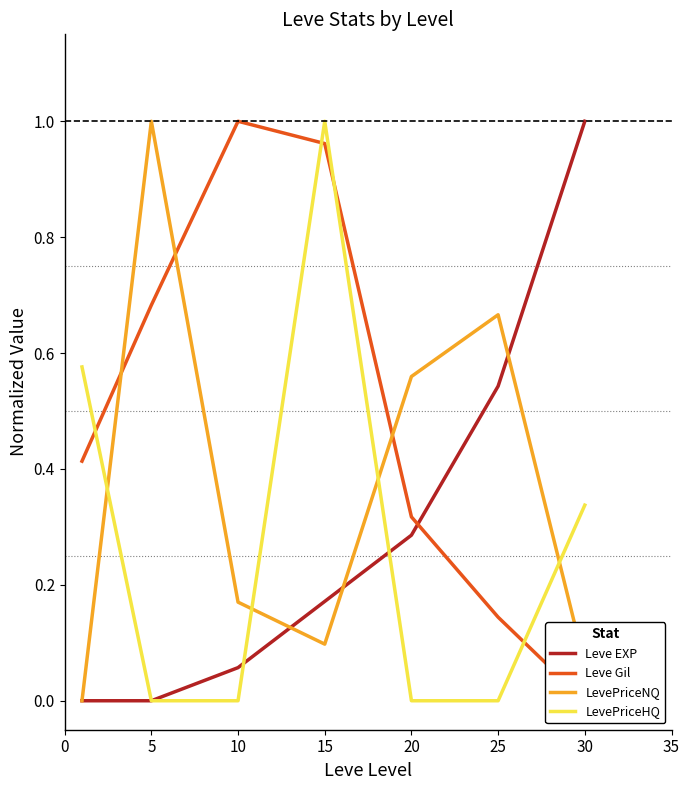

Rank the series by their maximum value, from lowest to highest.

Leve EXP, Leve Gil, LevePriceNQ, LevePriceHQ